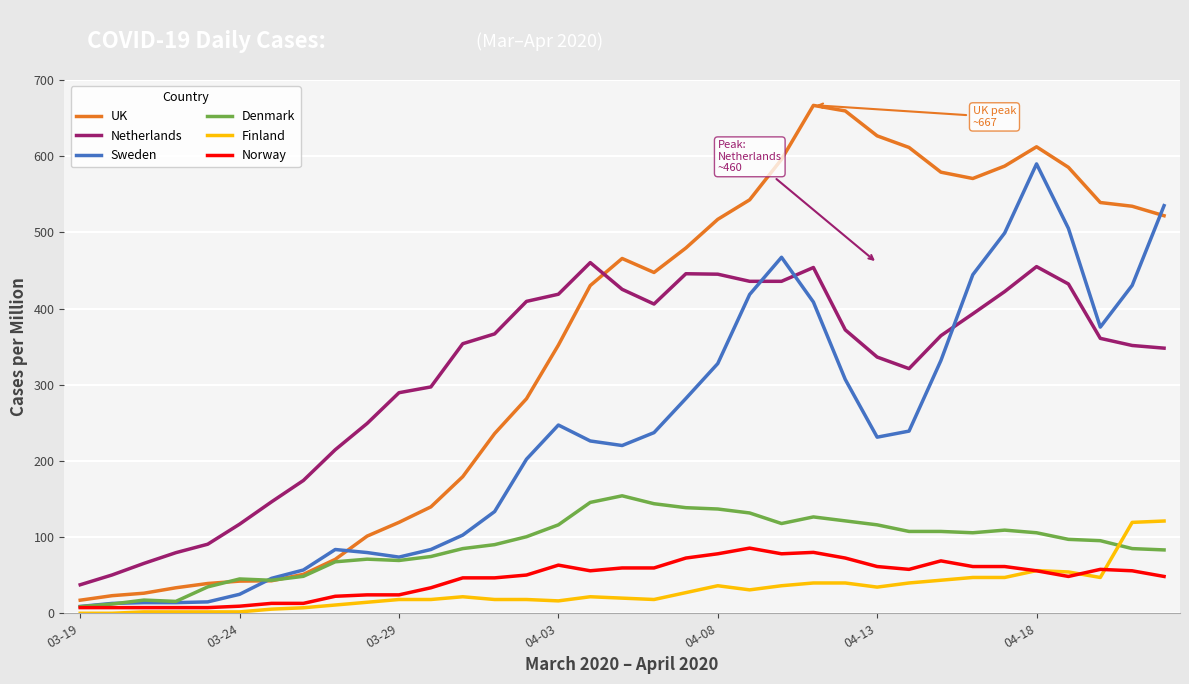

What is the highest value of the Sweden series?

589.9